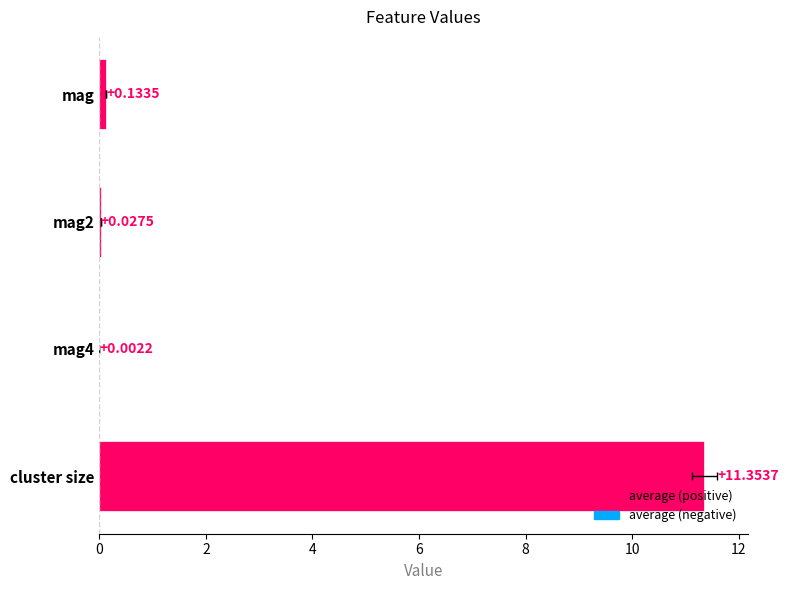

The value at 4 is 0.0. True or false?

False